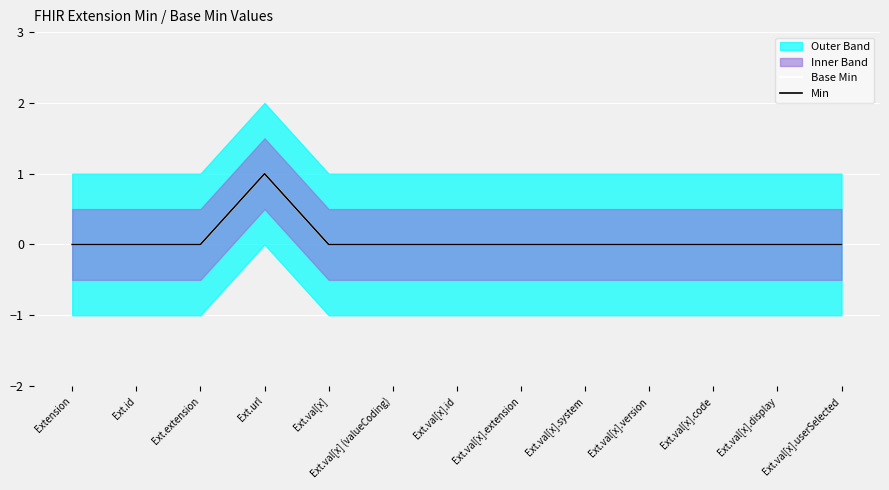

How many positive values does the Base Min series have?

1